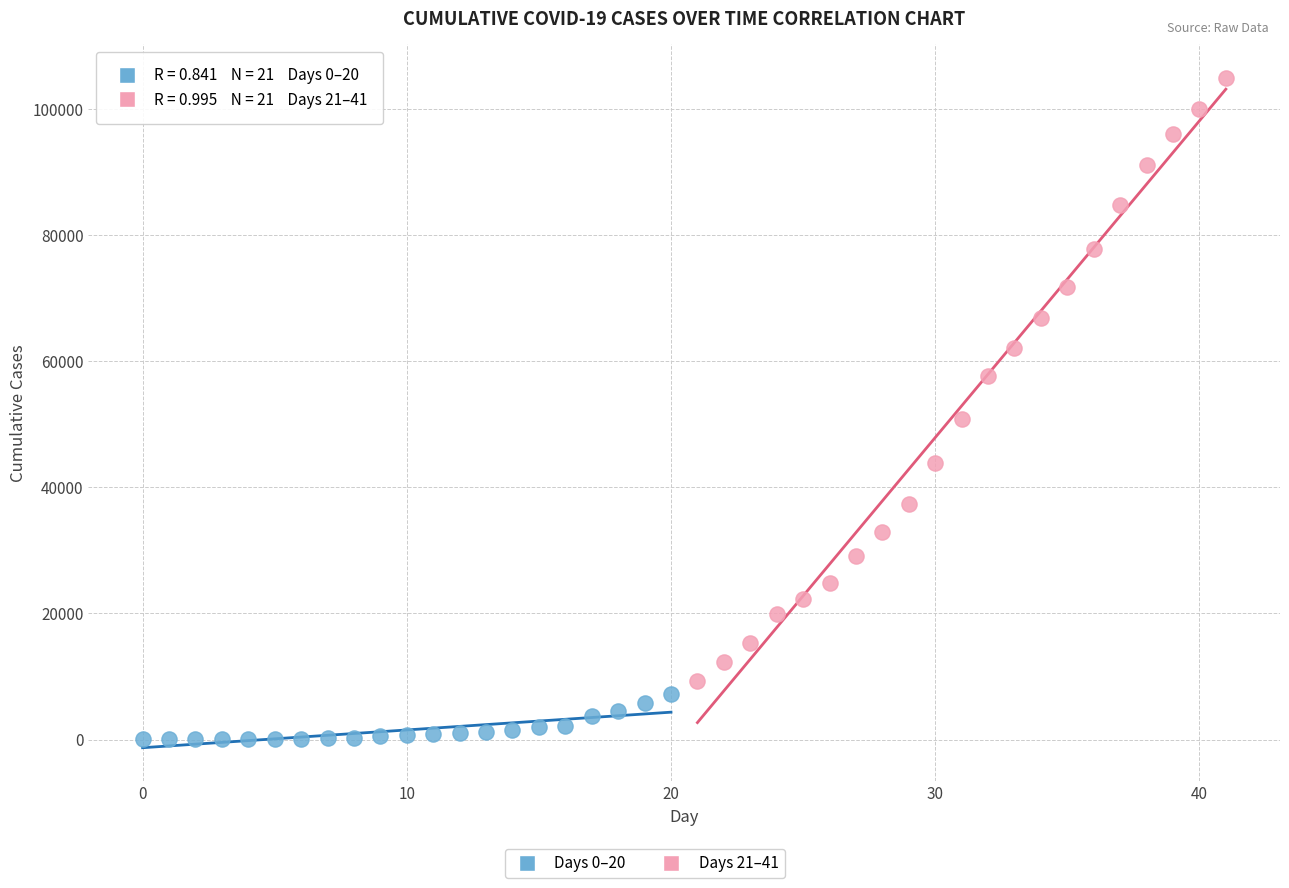

Which series has the largest Y range (max minus min)?

Days 21–41